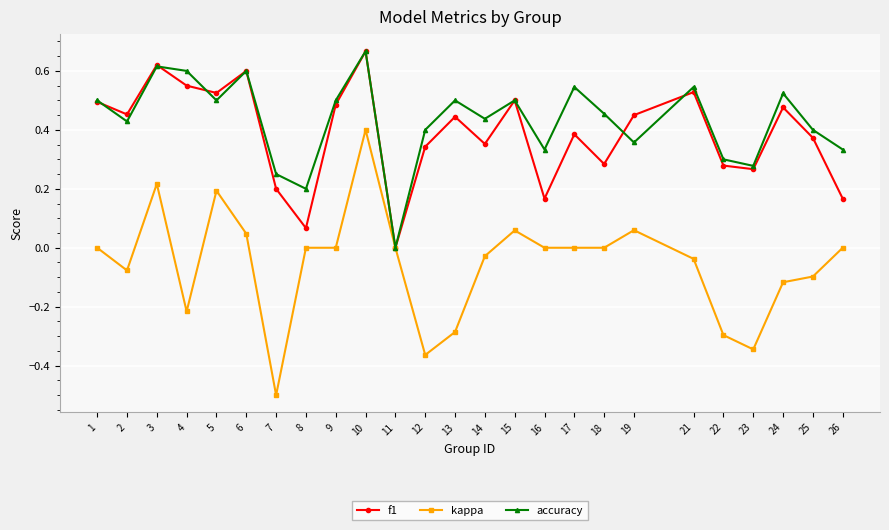

At which category is the sum across all series the highest?

10